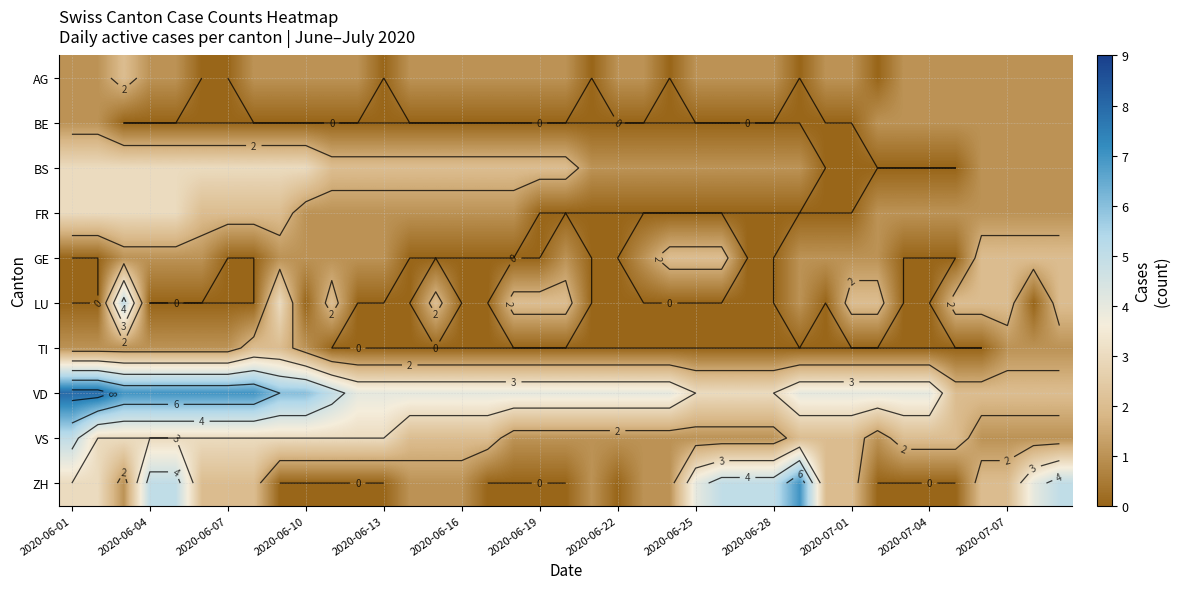

Which category has the highest value across all series?

2020-06-01